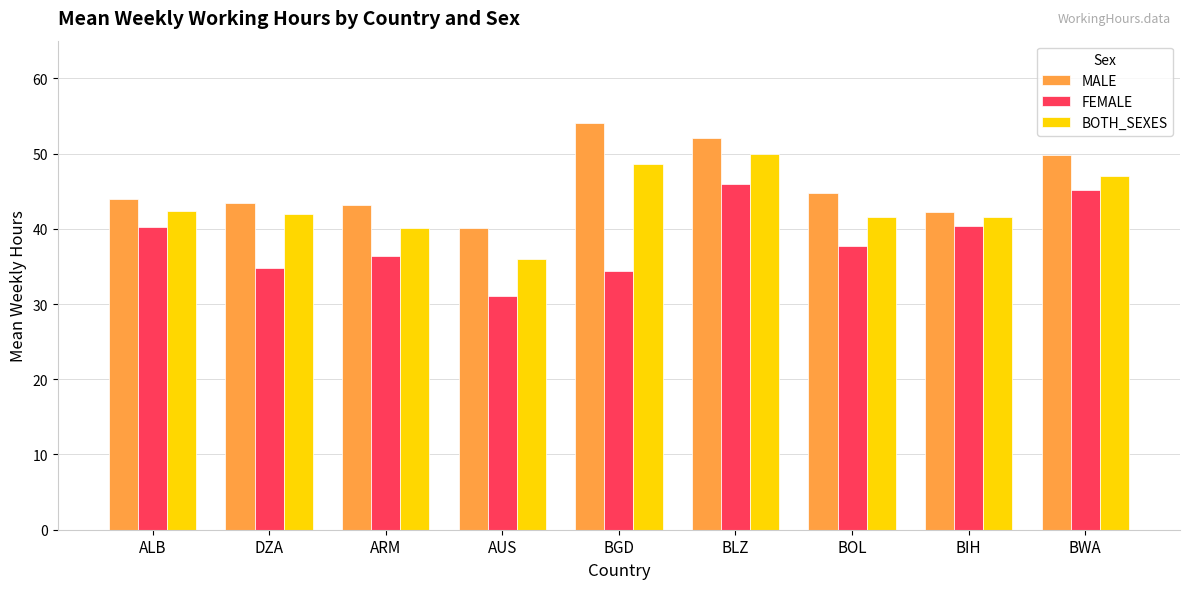

What is the greatest value displayed?

54.1